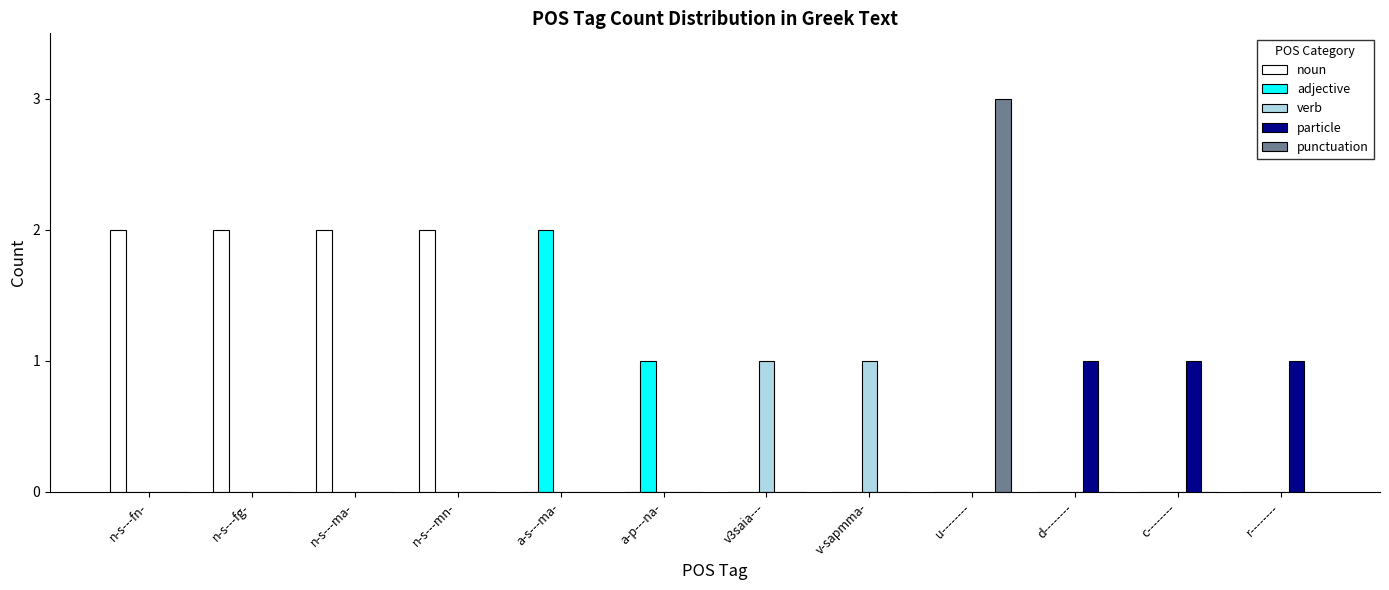

At which category is the sum across all series the highest?

u--------